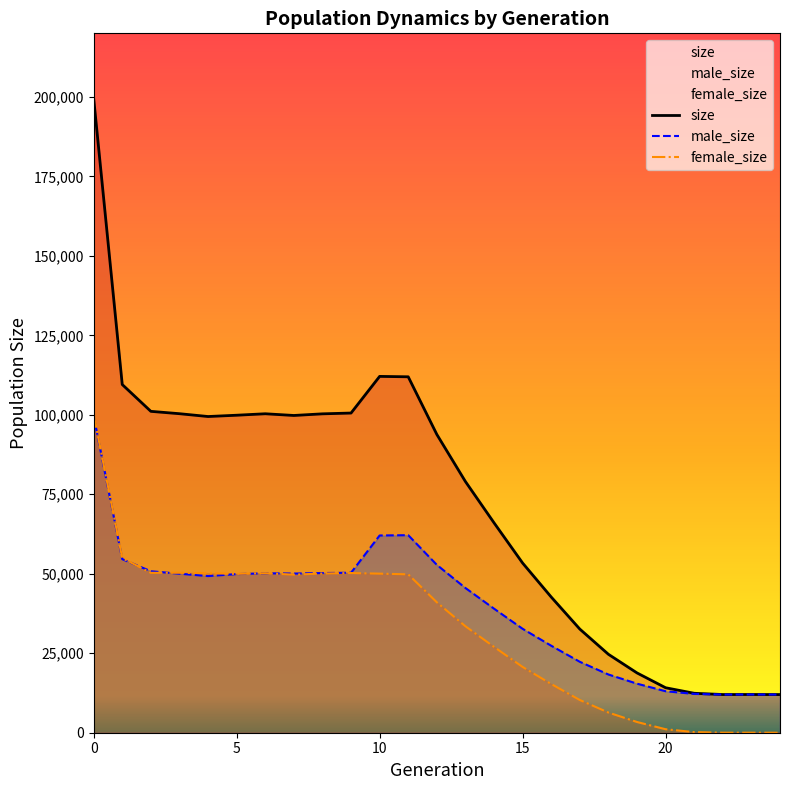

The size series shows 18808 at 19. True or false?

True